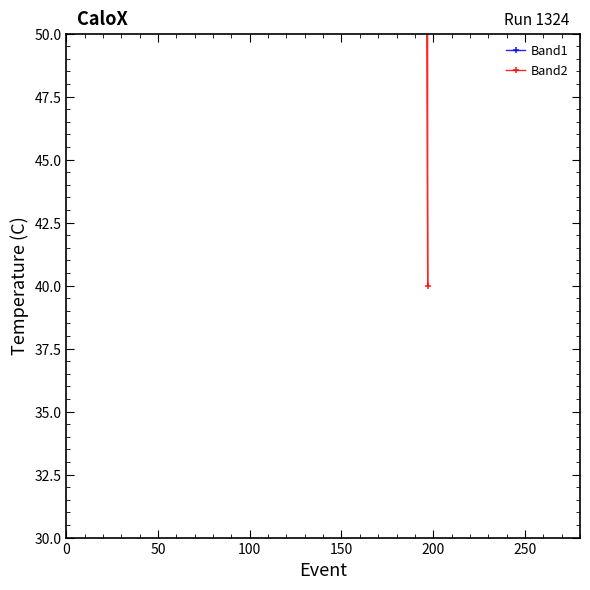

Which series has the largest total across all categories?

Band2